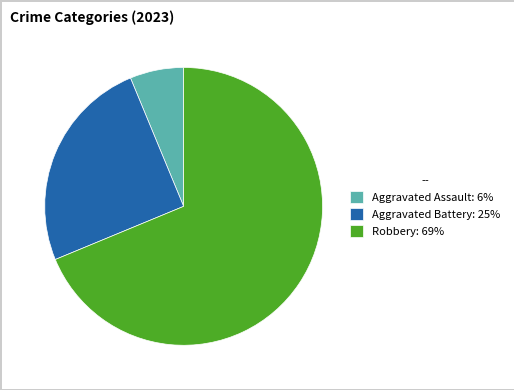

Combined, do Aggravated Battery: 25% and Robbery: 69% account for over 50%?

Yes